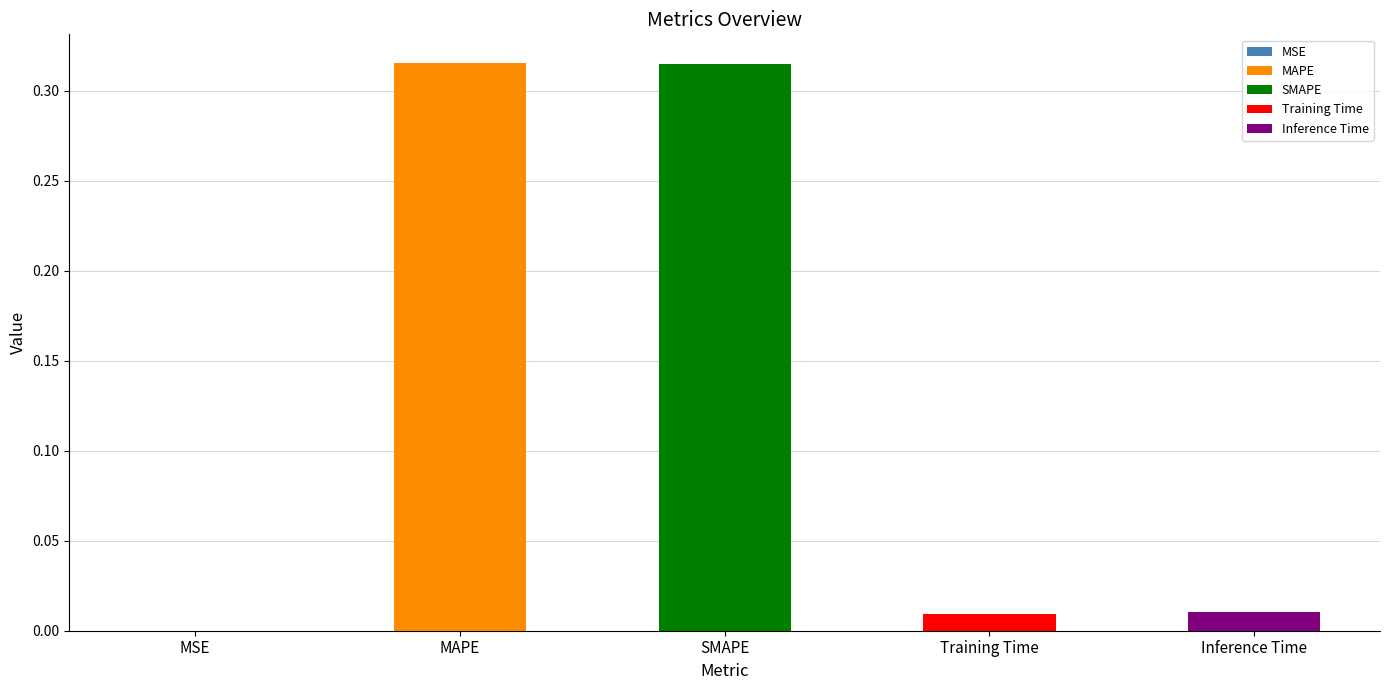

What is the difference between the values at Inference Time and MAPE?

0.3